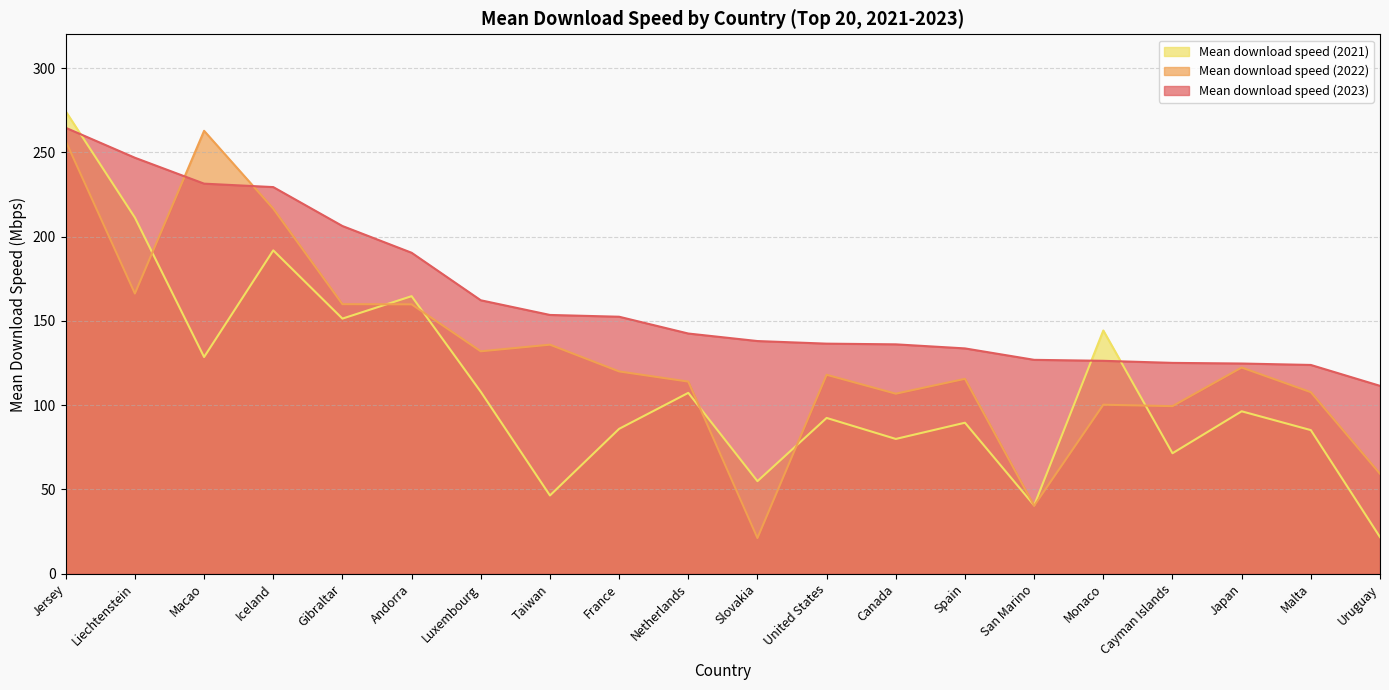

True or false: Mean download speed (2023) has more than 1 points higher than both neighbors.

False